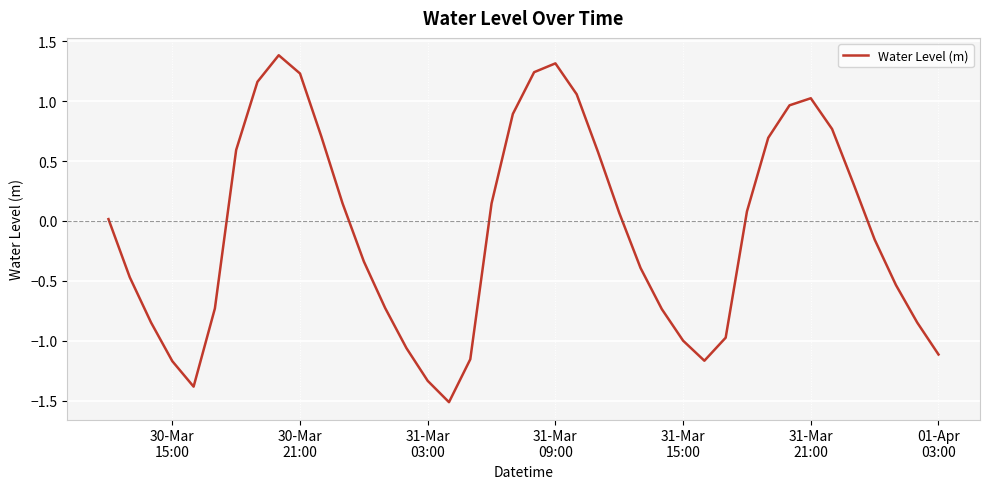

What is the maximum value shown in the chart?

1.4